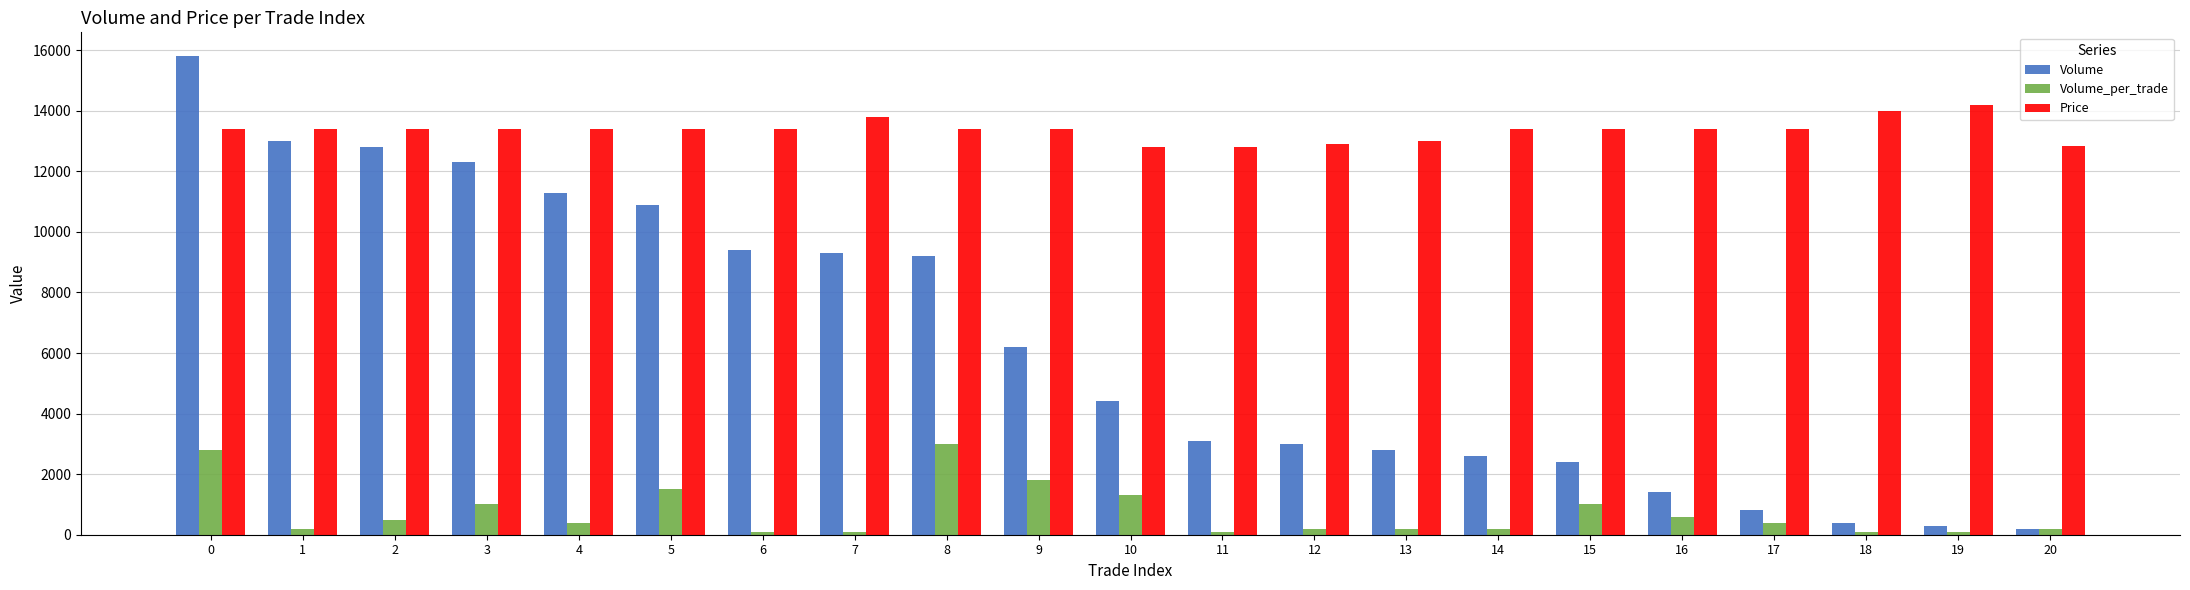

The Price series shows 7164 at 20. True or false?

False